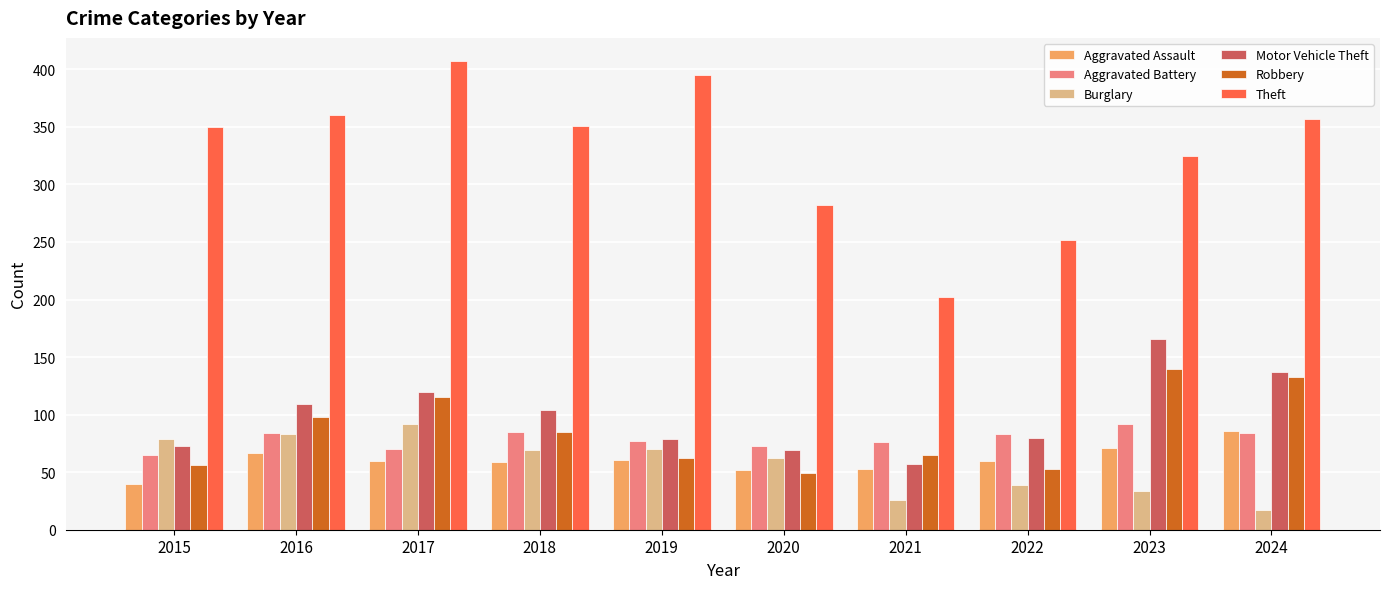

What is the total value across all series at 2018?

753